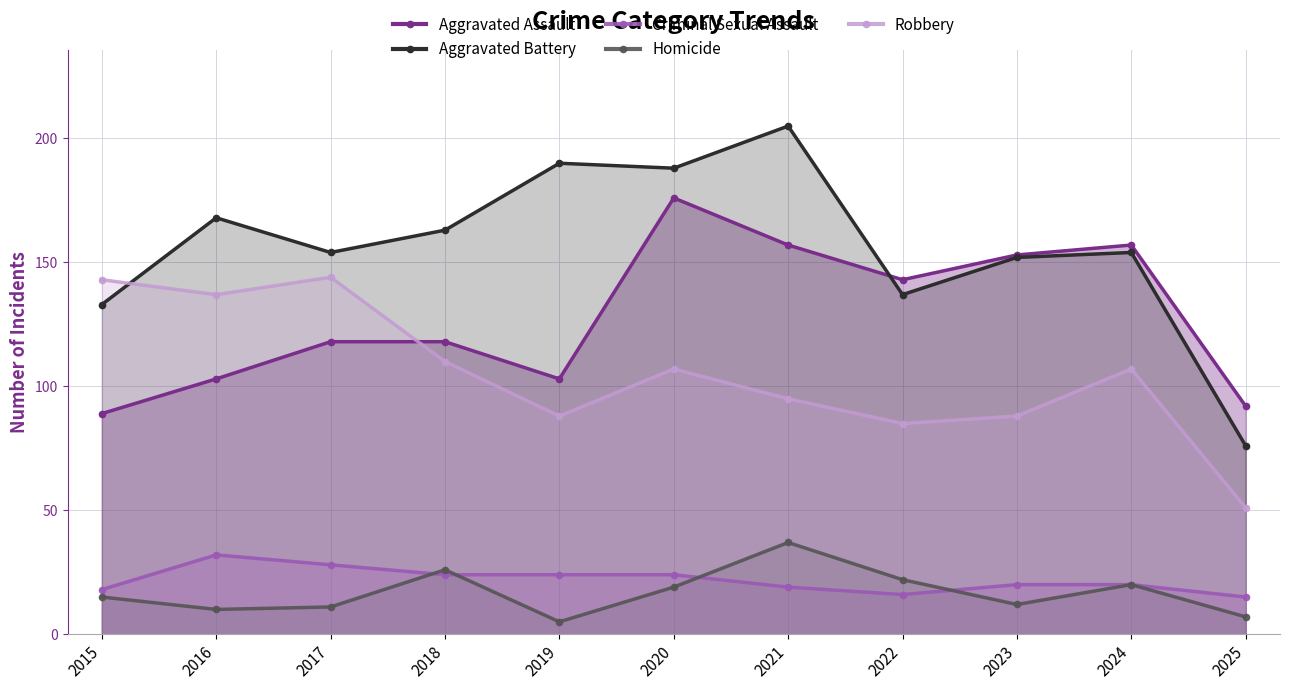

At which category does Aggravated Battery reach its first local valley?

2017